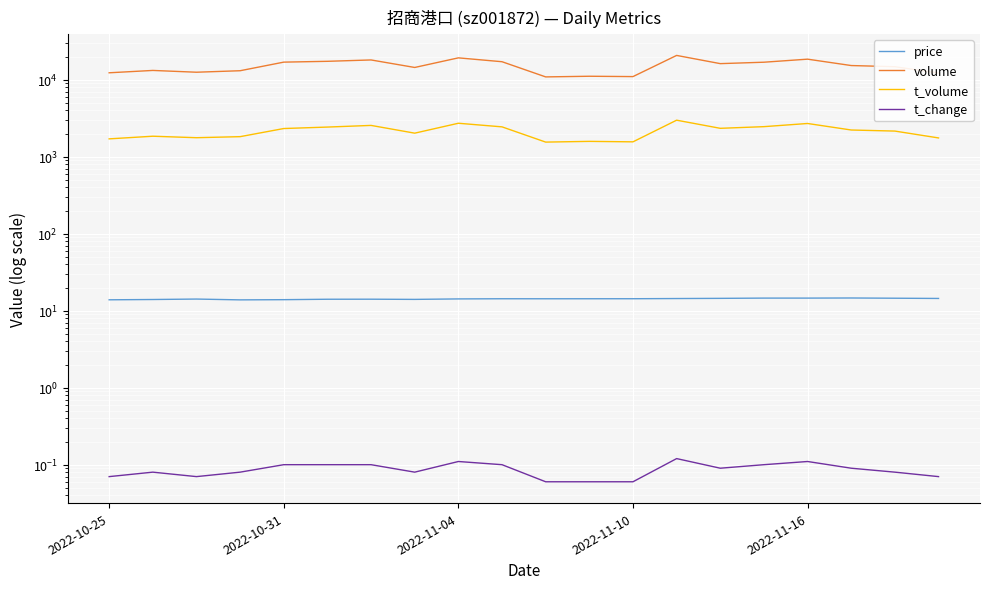

What is the highest value of the price series?

14.6